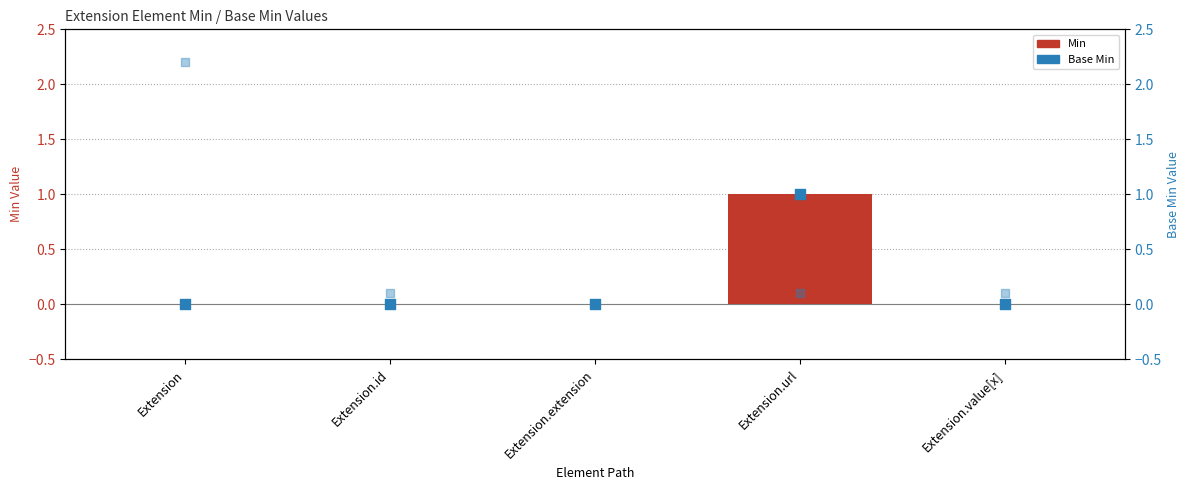

Which series contains the lowest Y value?

Min